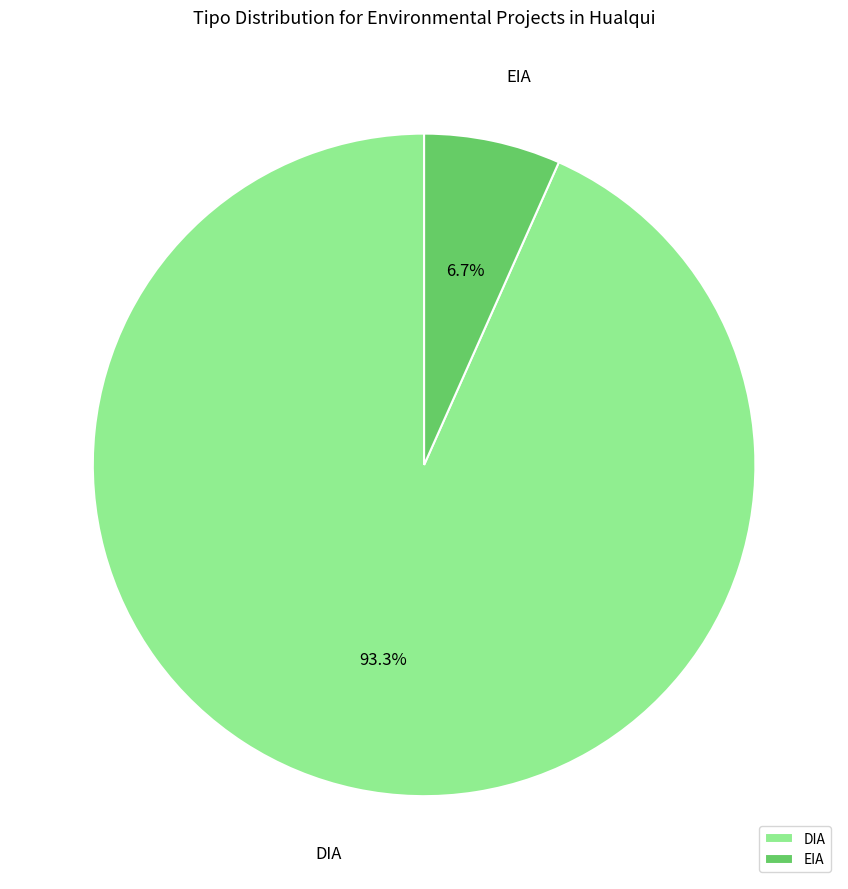

To the nearest percent, what percentage of the pie is EIA?

7%